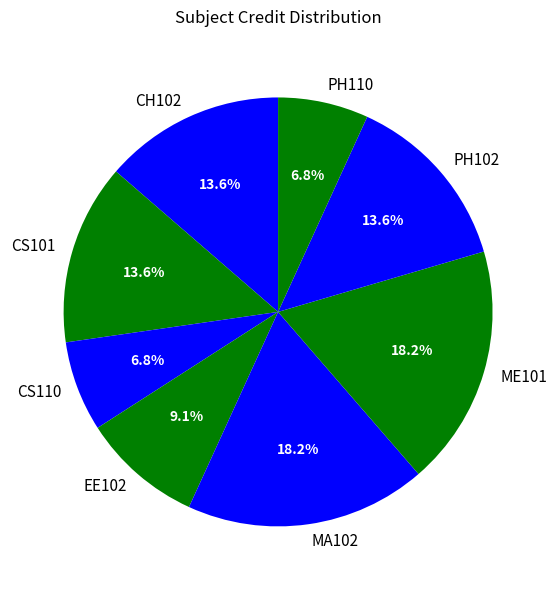

To the nearest percent, what portion does CS110 represent?

7%